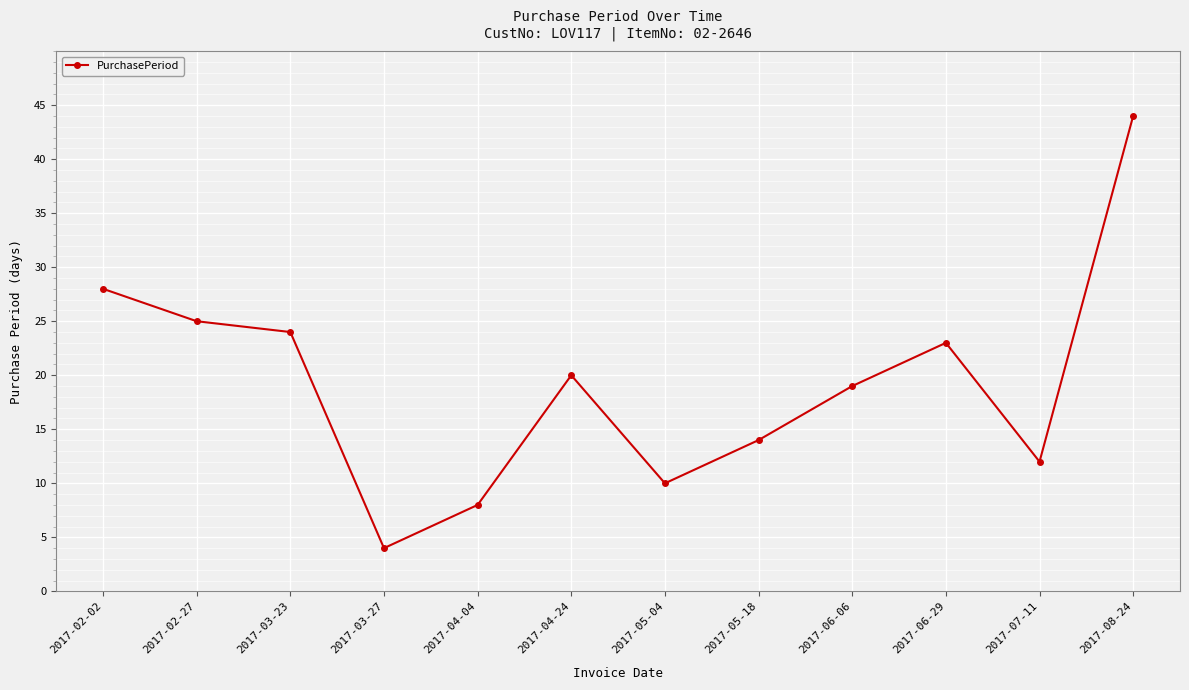

What is the value of the 9th point from the left?

19